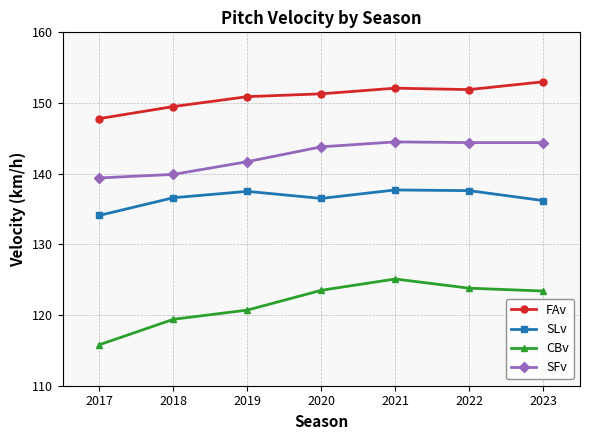

At which category does the chart reach its peak across all series?

2023